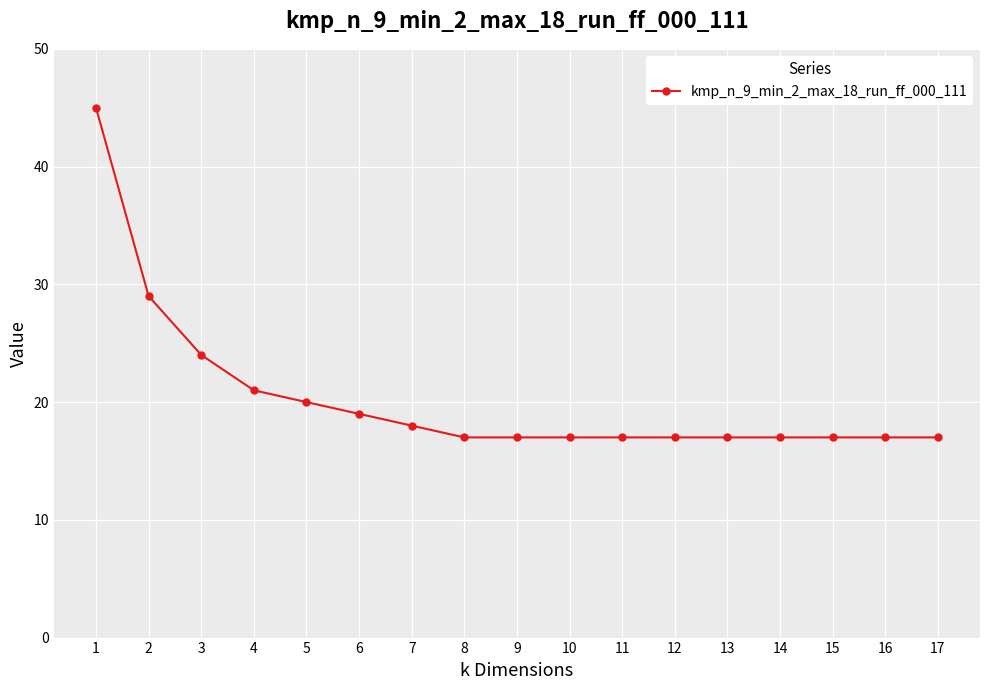

What is the difference between the maximum and minimum values?

28